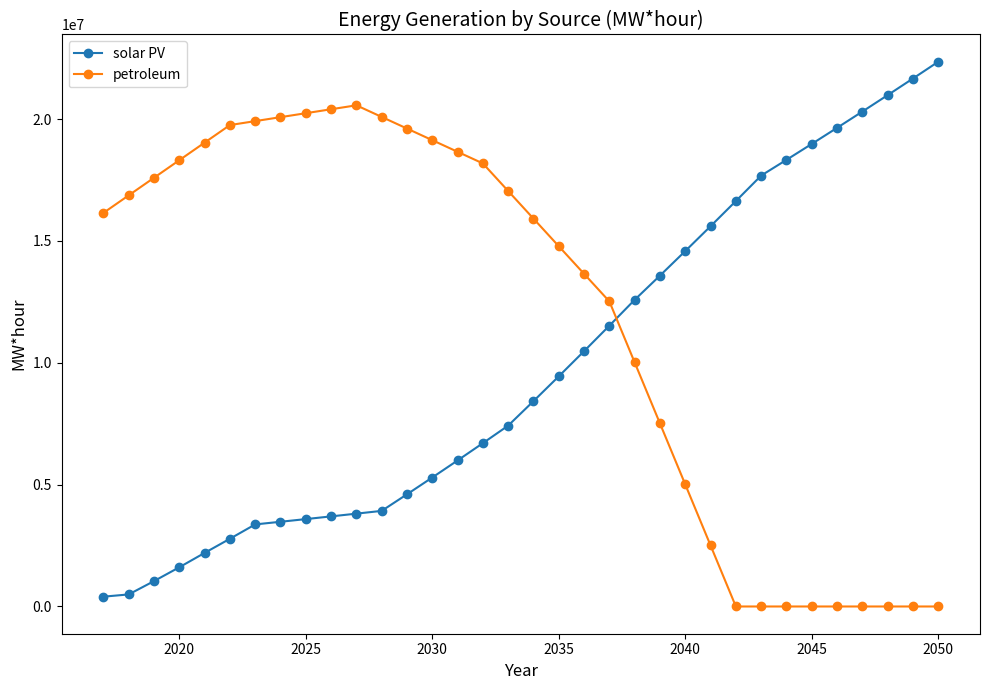

Rank the series by their maximum value, from highest to lowest.

solar PV, petroleum